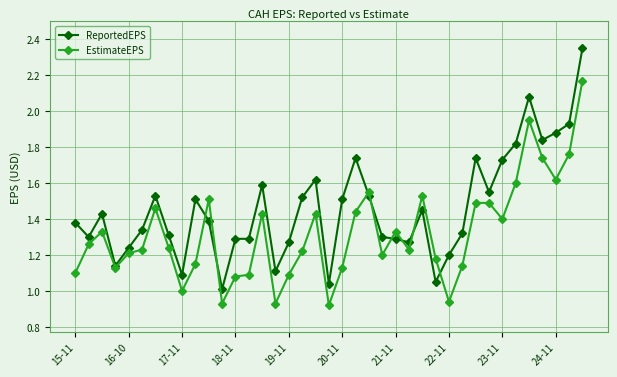

Does the chart have visible grid lines?

Yes